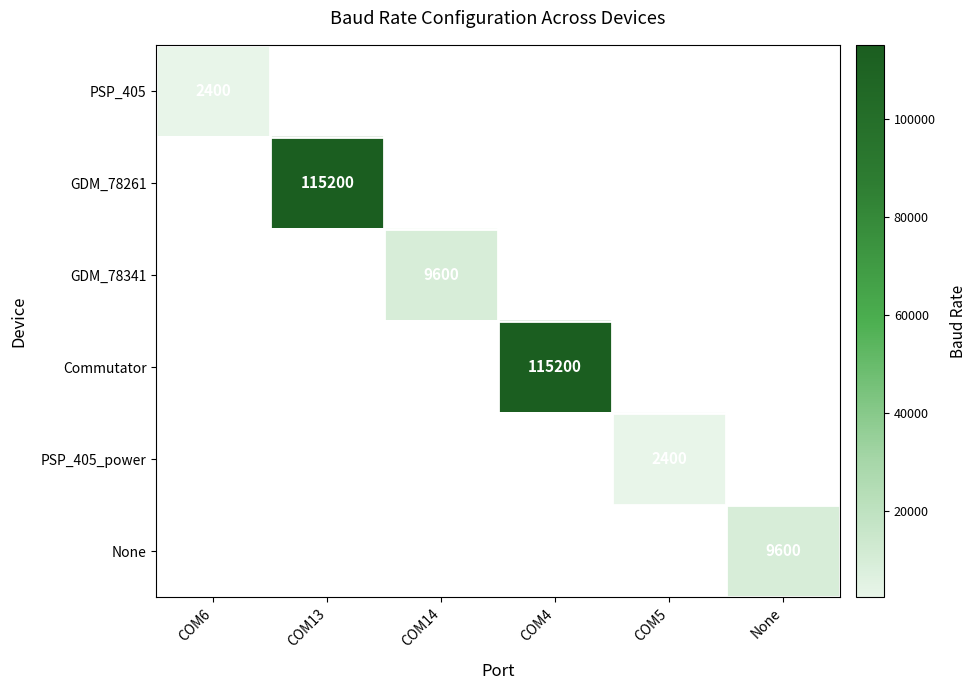

What is the minimum value shown in the chart?

2400.0